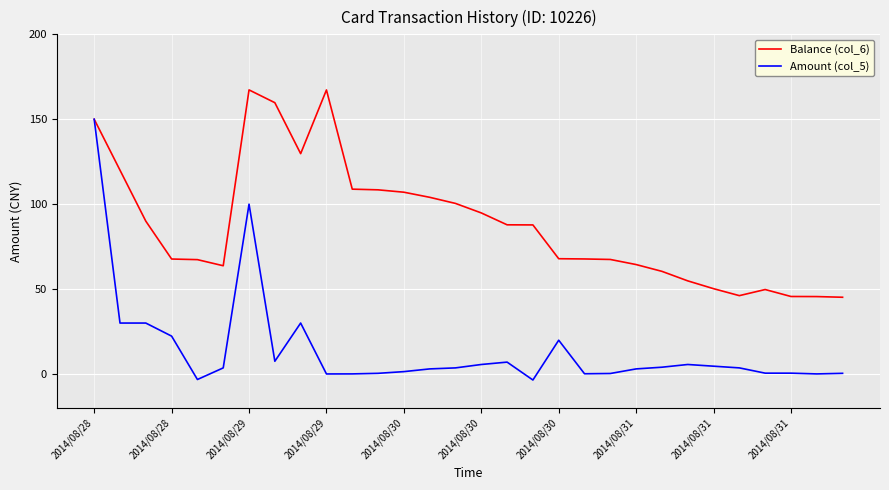

Which series has the largest total across all categories?

Balance (col_6)